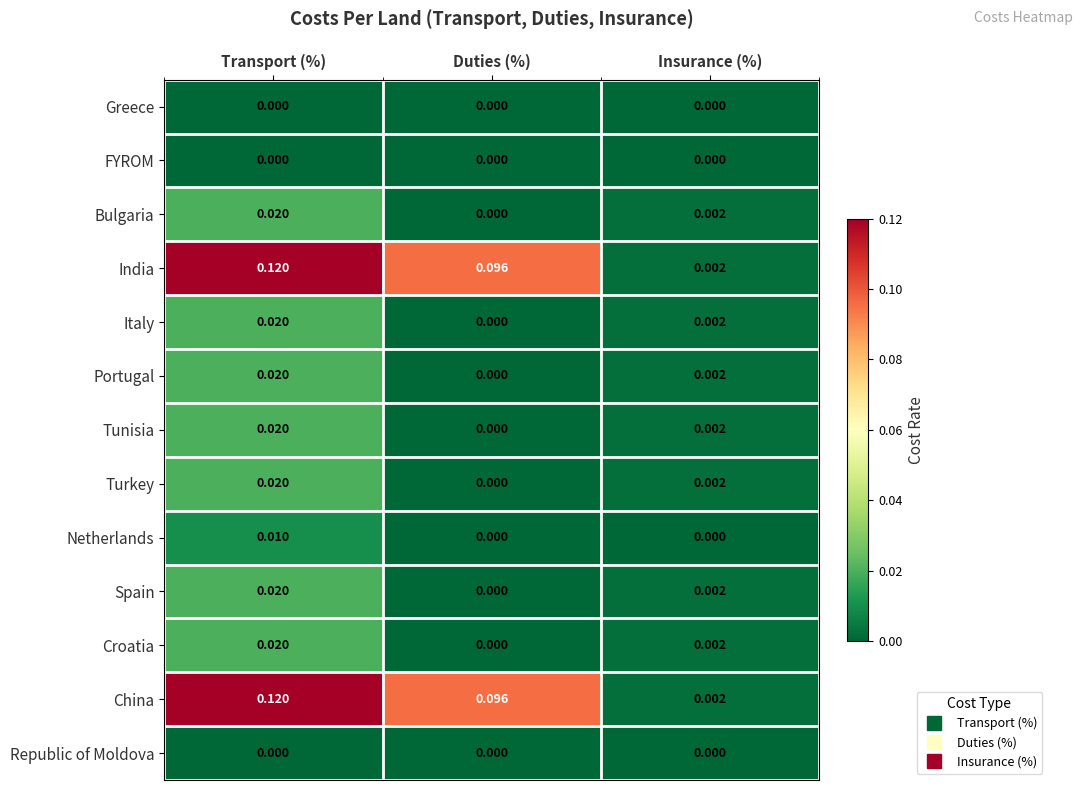

At how many categories does at least one series exceed 0?

3